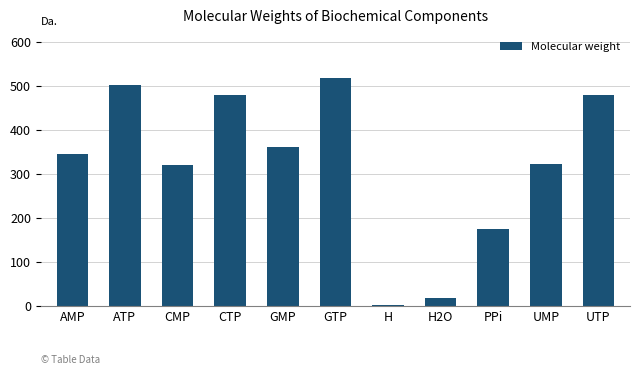

What is the approximate value at GMP?

361.2